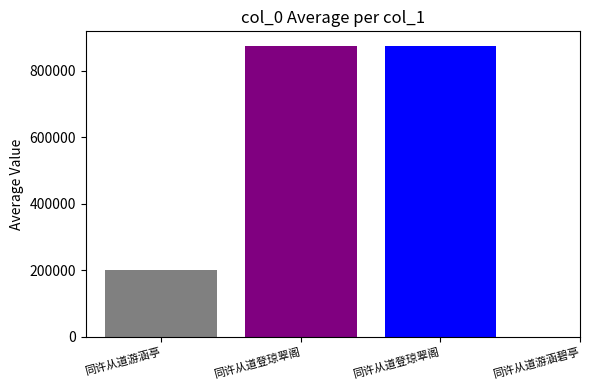

What is the difference between the second highest and minimum values?

674884